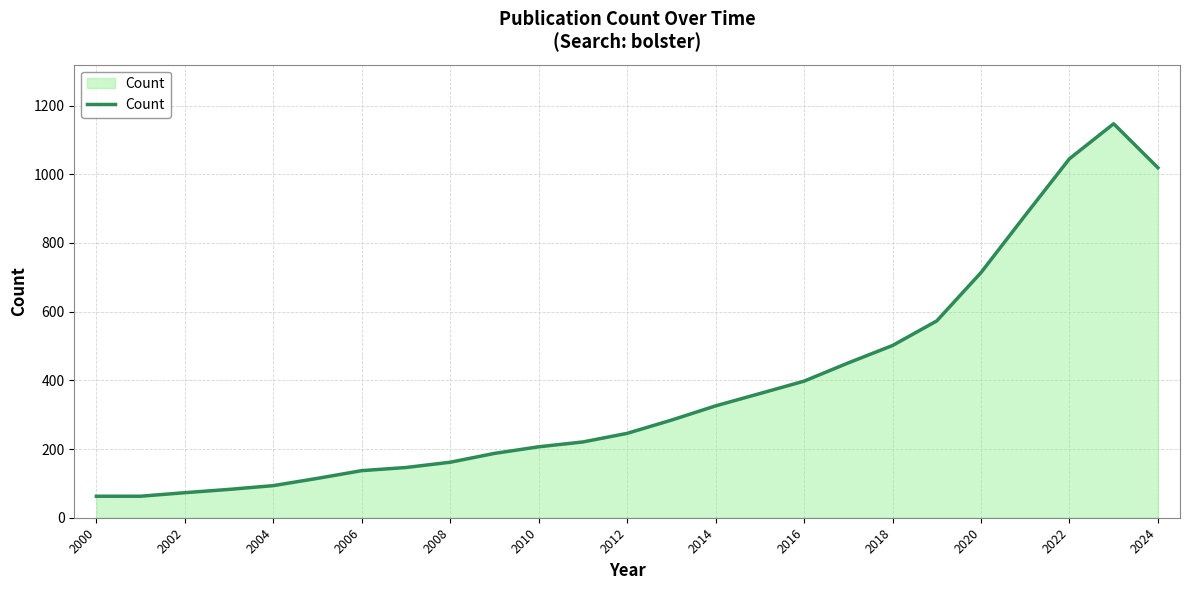

What is the difference between the maximum and minimum values?

1084.4